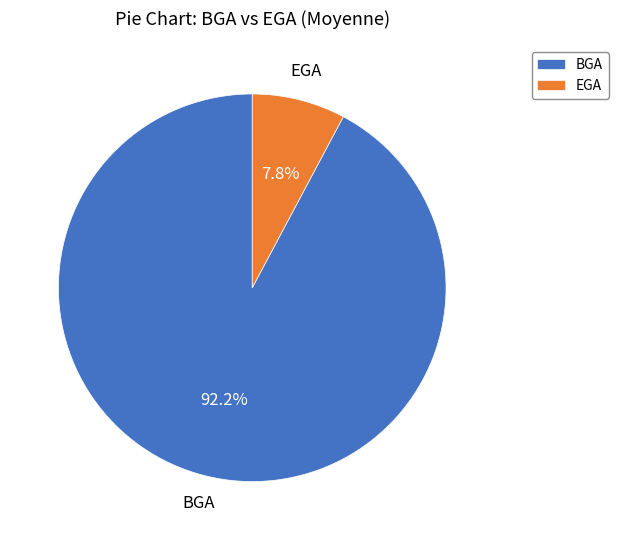

Is it true that EGA is 8% of the pie?

True